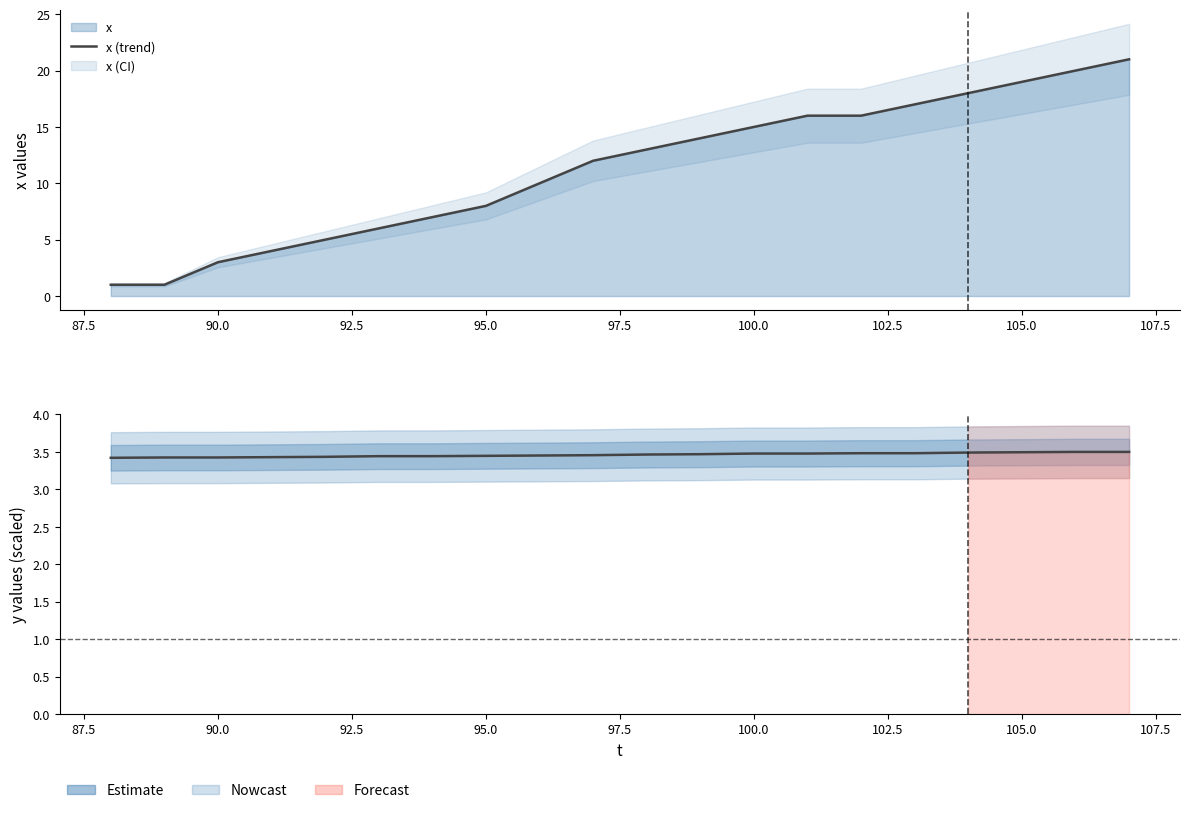

Is the value of y at 90.0 greater than the value of x (trend) at 87.5?

Yes